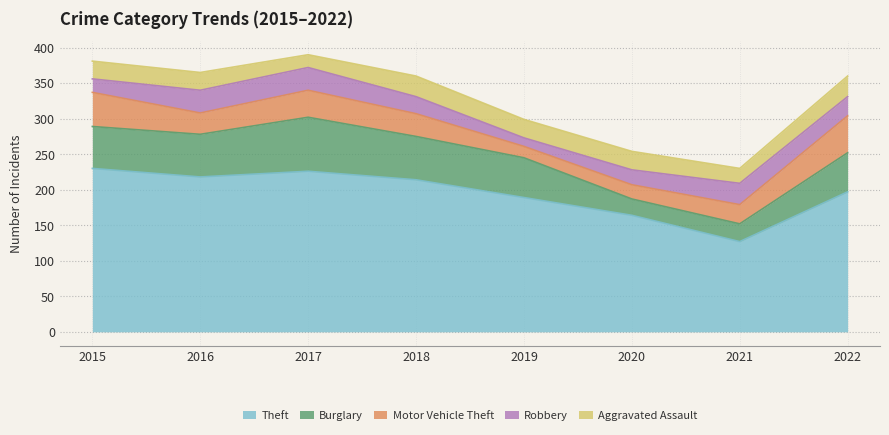

Which category has the highest value in the Theft series?

2015